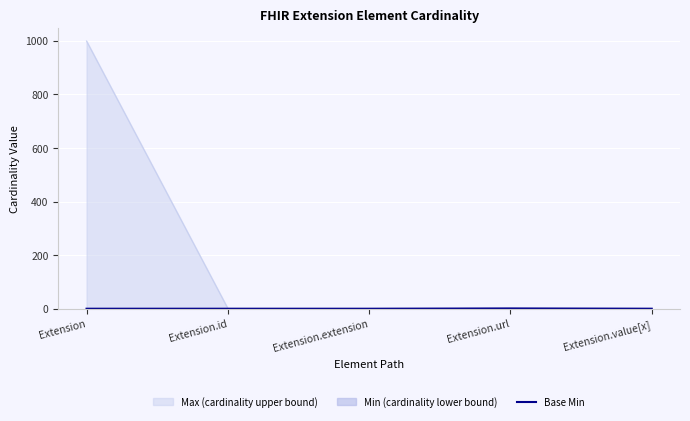

Which label corresponds to the largest value in the chart?

Extension.url